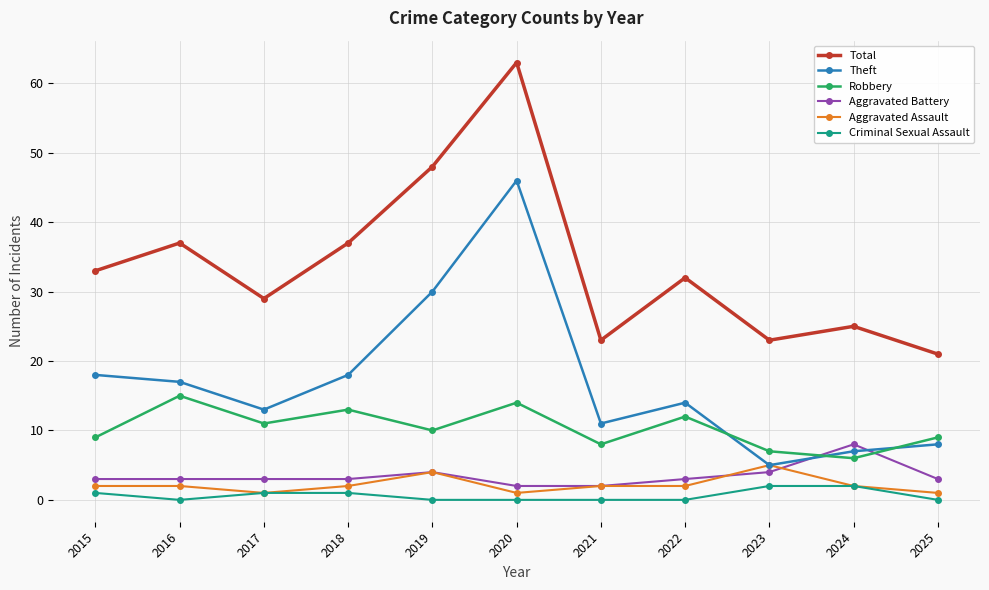

What is the sum of the Aggravated Assault values at 2015 and 2016?

4